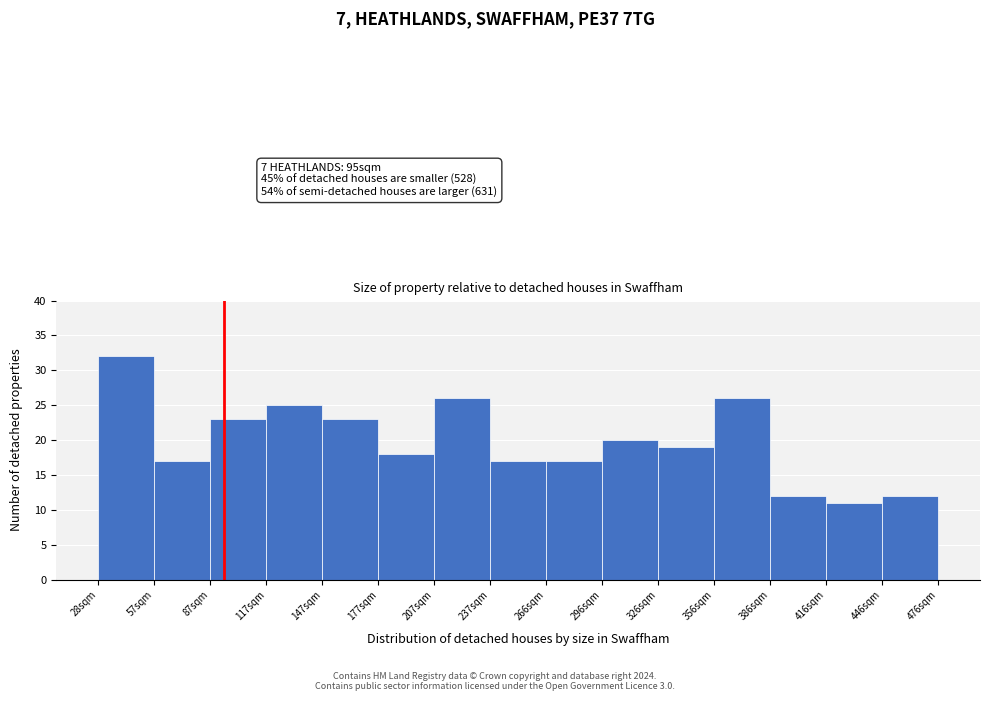

Which range on the x-axis has the tallest bar?

30 to 60